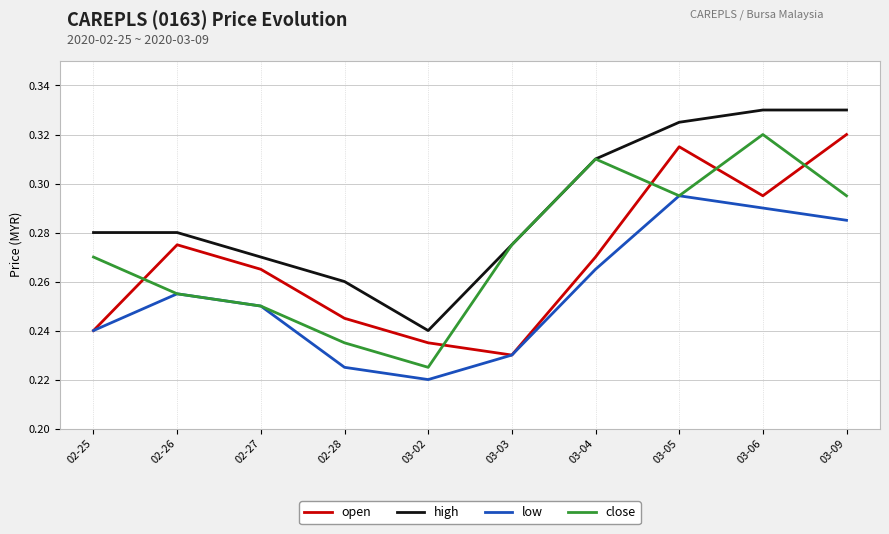

At which label does high reach its minimum?

03-02